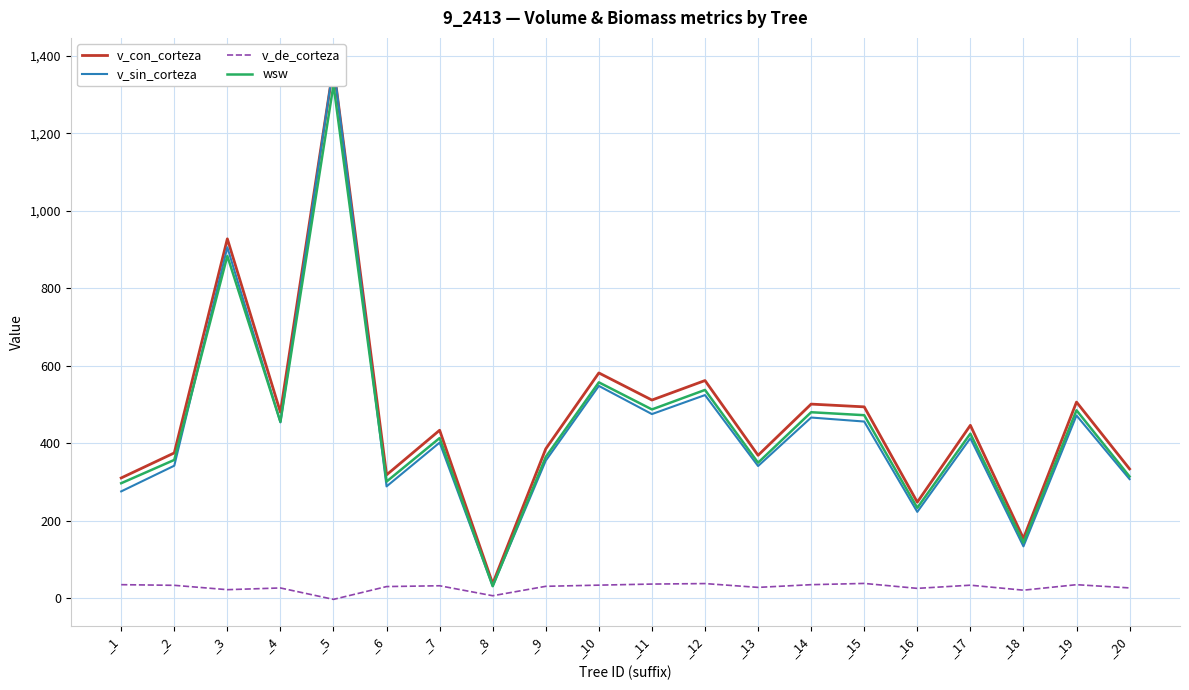

Which category has the lowest value in the v_con_corteza series?

_8